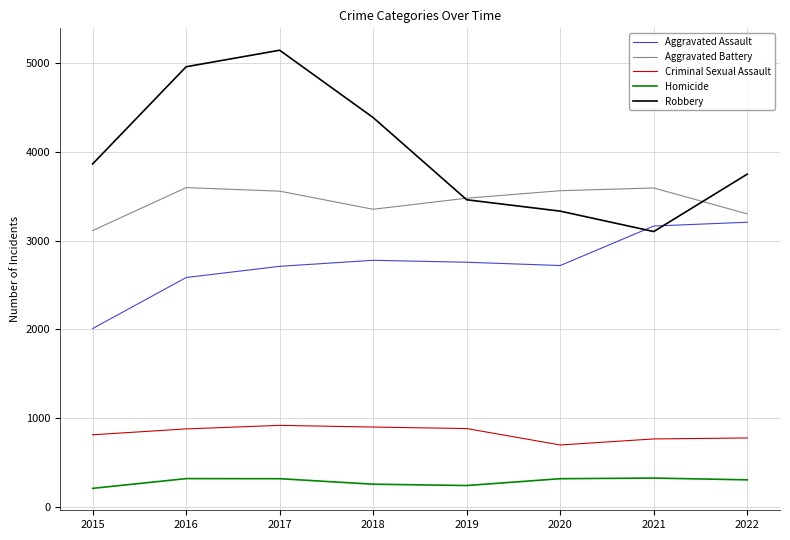

The Aggravated Battery series shows 3300 at 2022. True or false?

True